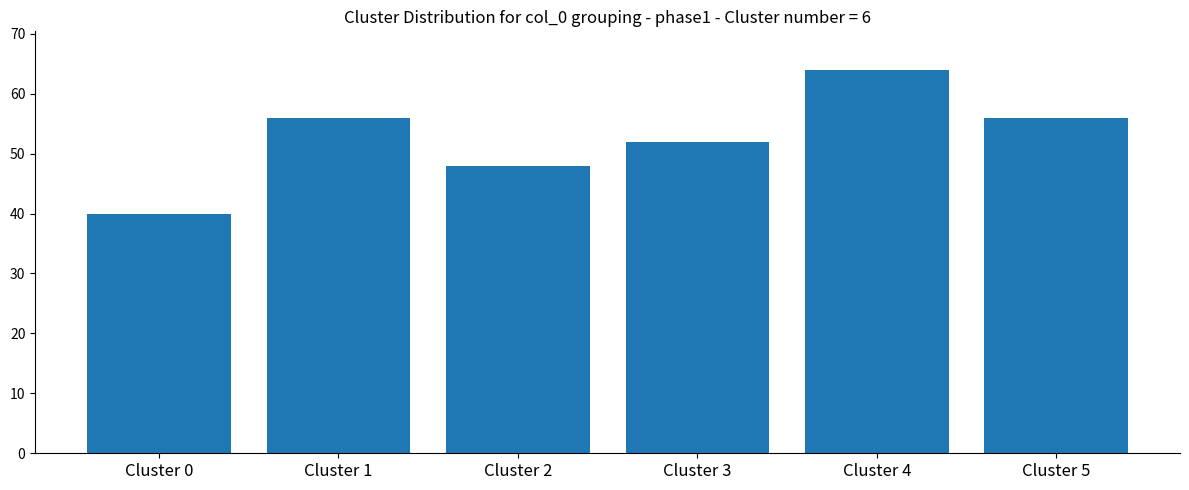

What is the difference between the values at Cluster 4 and Cluster 2?

16